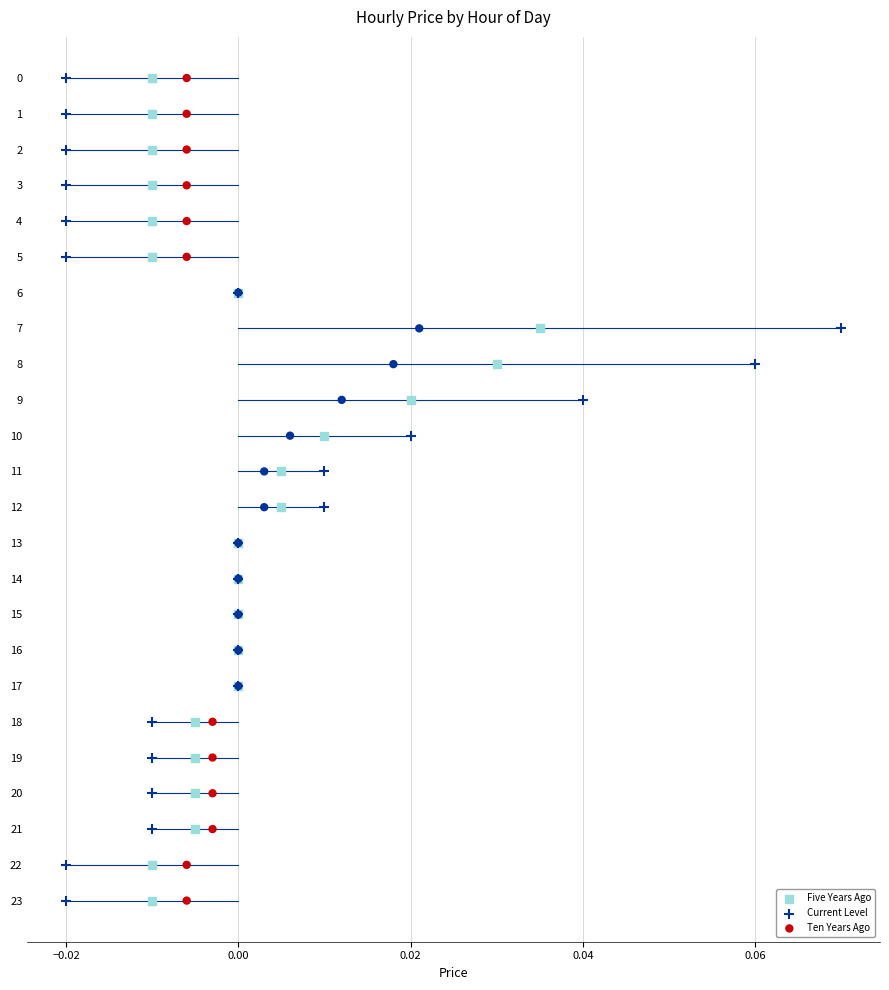

What are all the series names shown in the legend?

Five Years Ago, Current Level, Ten Years Ago